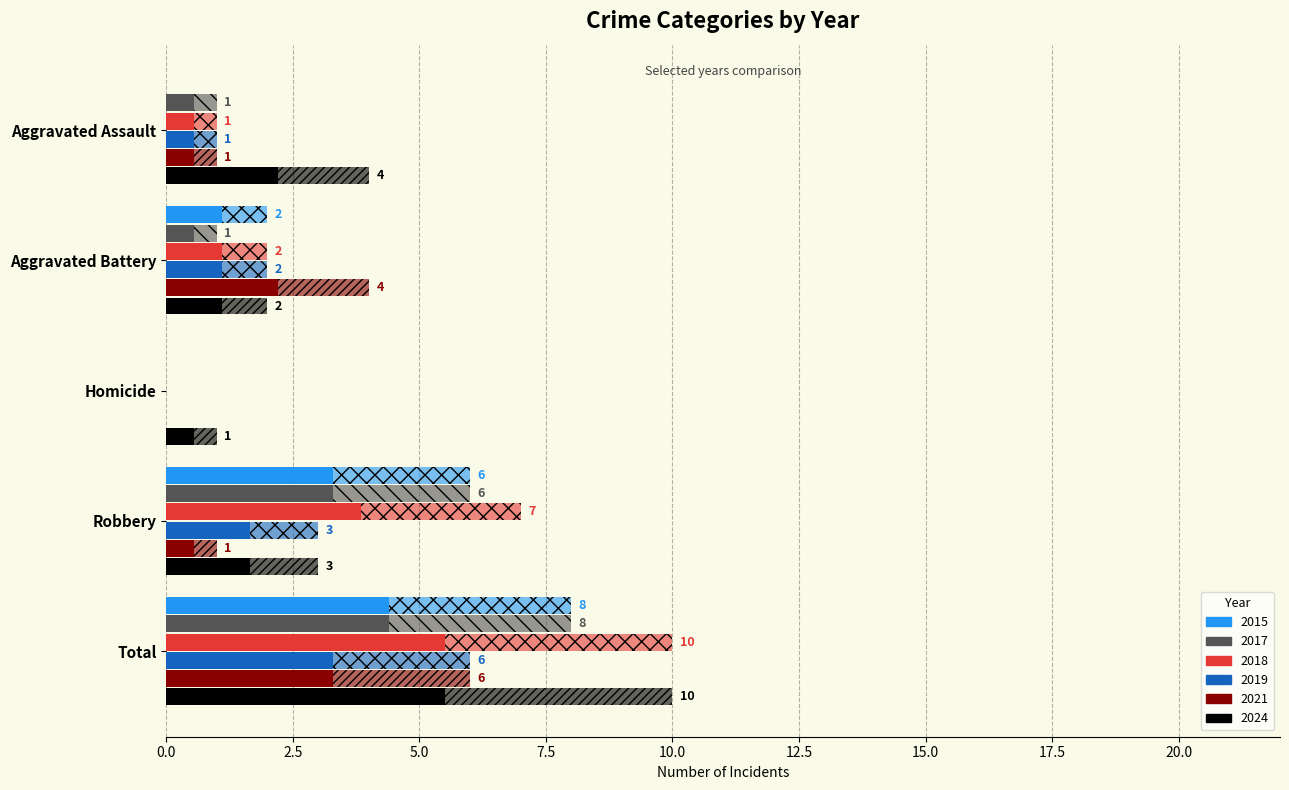

Count the number of data series in this chart.

6